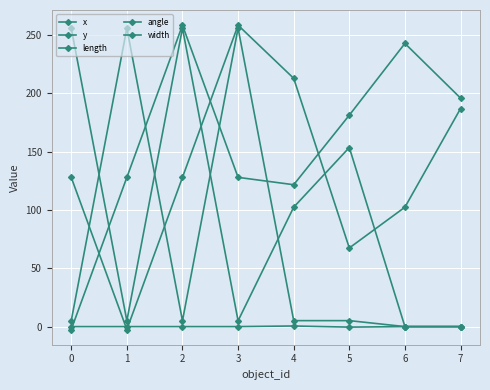

What is the maximum value shown in the chart?

258.5